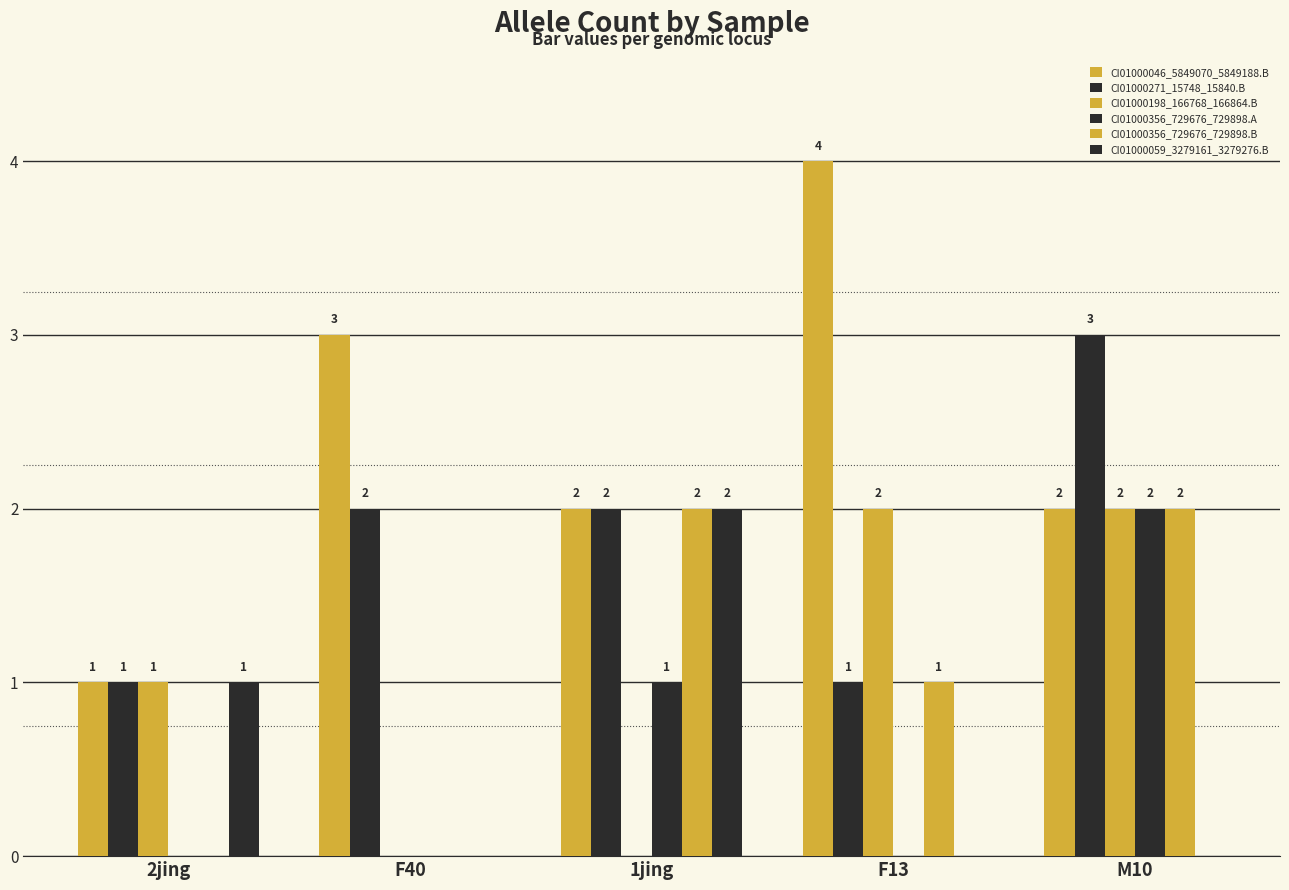

What is the label of the 4th bar from the right?

F40